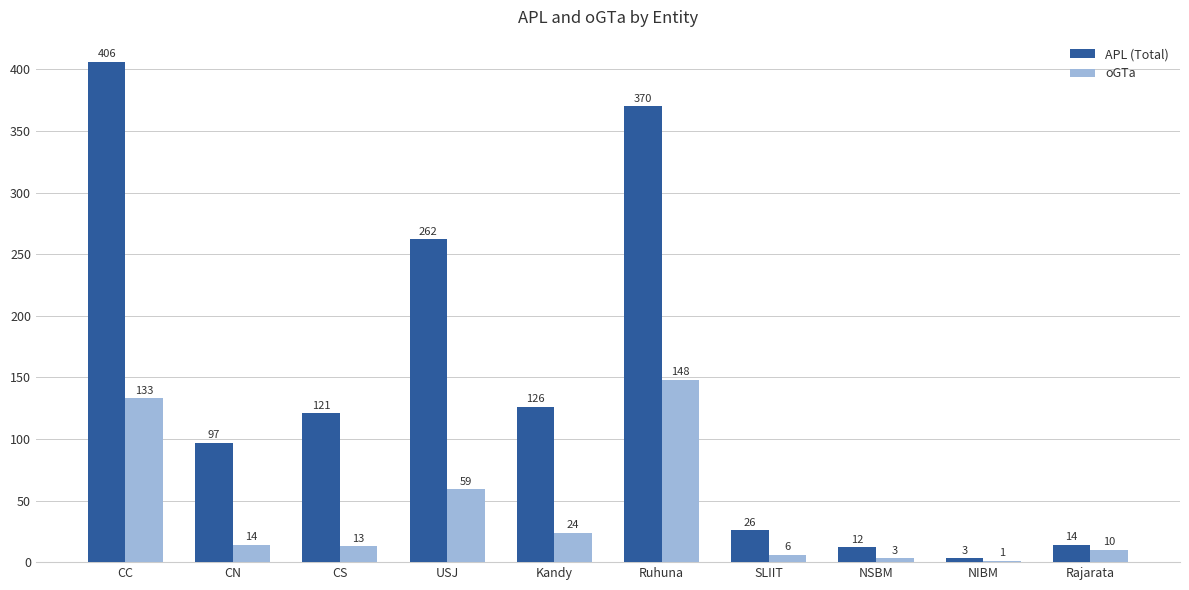

Is it true that oGTa equals 59 at USJ?

True